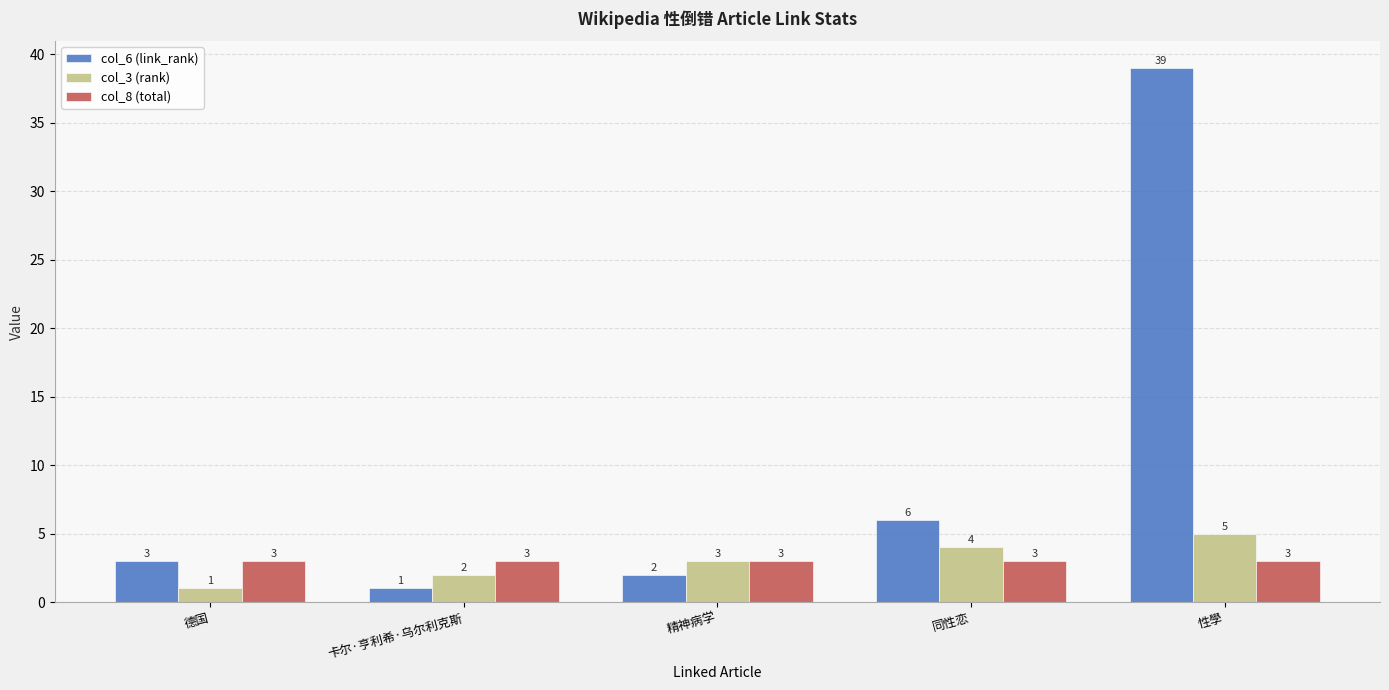

What is the average value of the col_3 (rank) series?

3